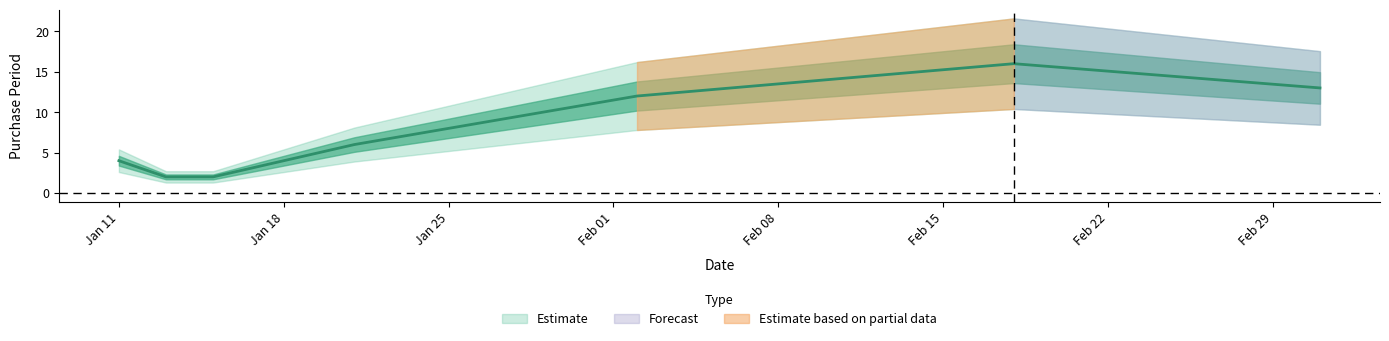

What value does the data have at 2016-02-02, to the nearest 10?

10